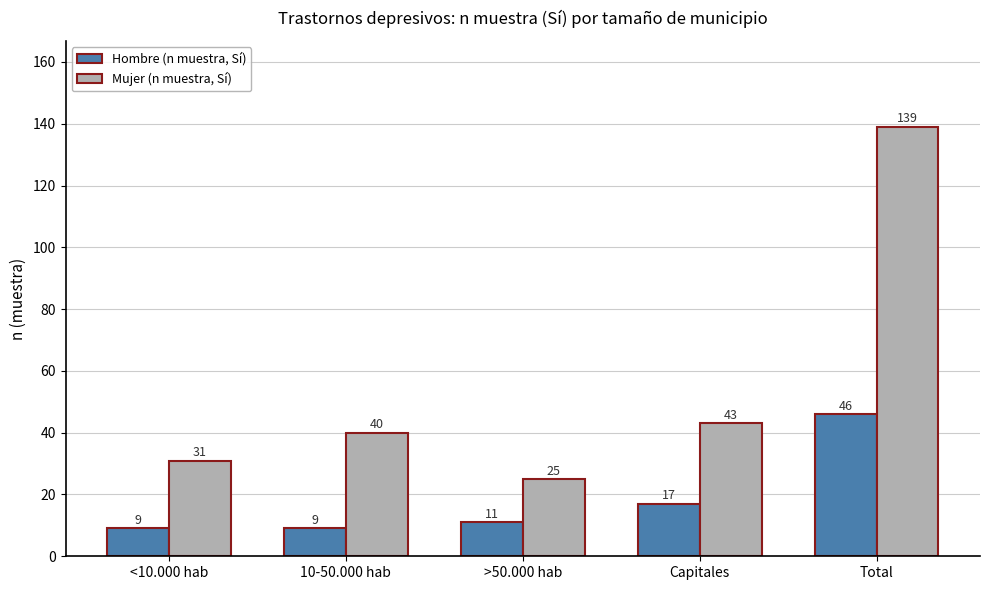

At which label does Hombre (n muestra, Sí) reach its peak?

Total